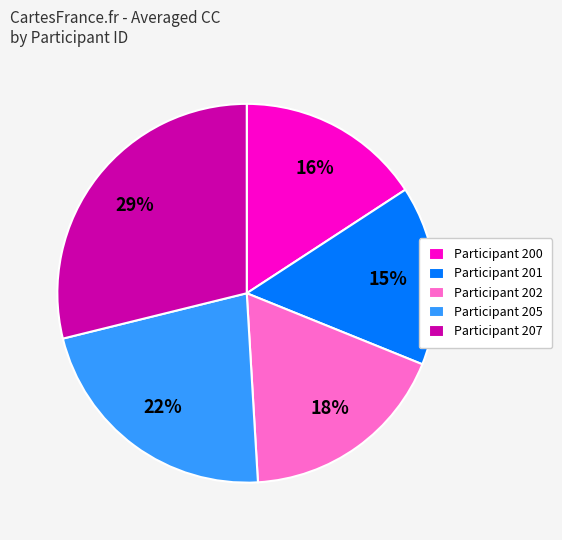

Which category has the biggest portion of the pie?

Participant 207